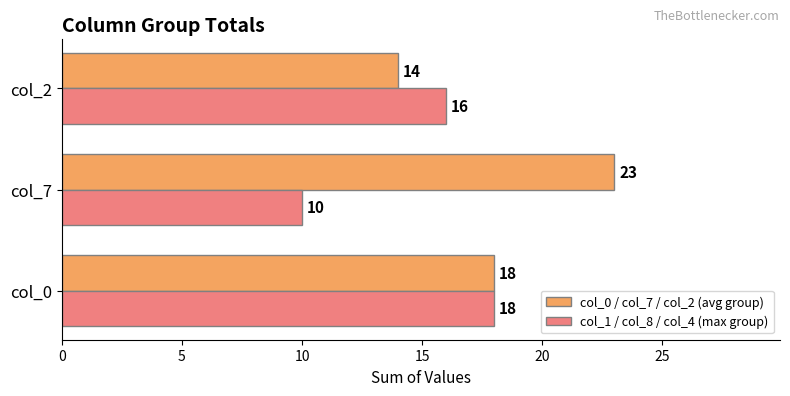

List the series in order of their peak value, highest first.

col_0 / col_7 / col_2 (avg group), col_1 / col_8 / col_4 (max group)